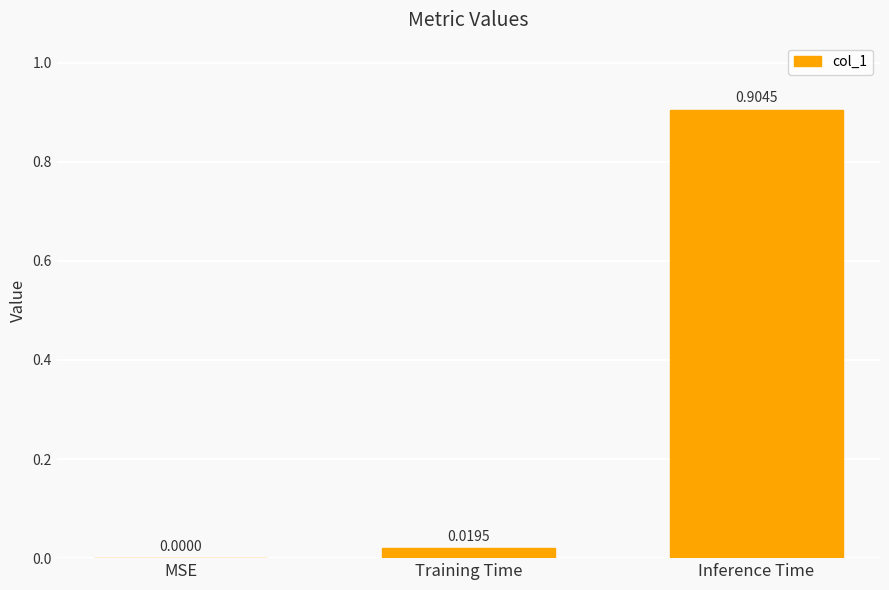

Is it true that the value at MSE is -0.3?

False